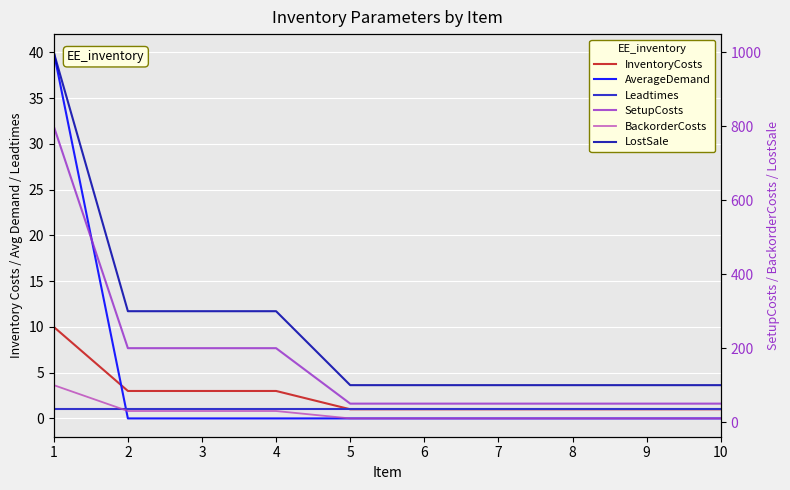

List the series in order of their peak value, lowest first.

Leadtimes, InventoryCosts, AverageDemand, BackorderCosts, SetupCosts, LostSale